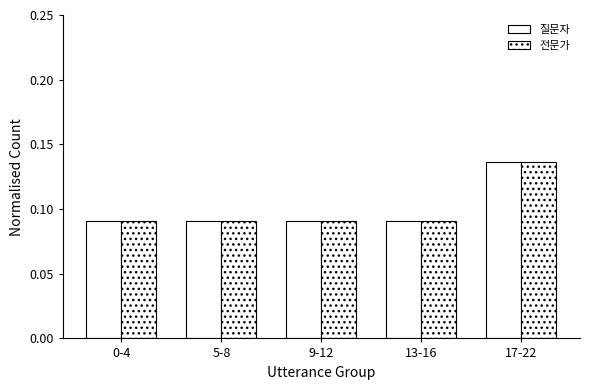

List the labels in order of 전문가 value, largest first.

17-22, 0-4, 5-8, 9-12, 13-16